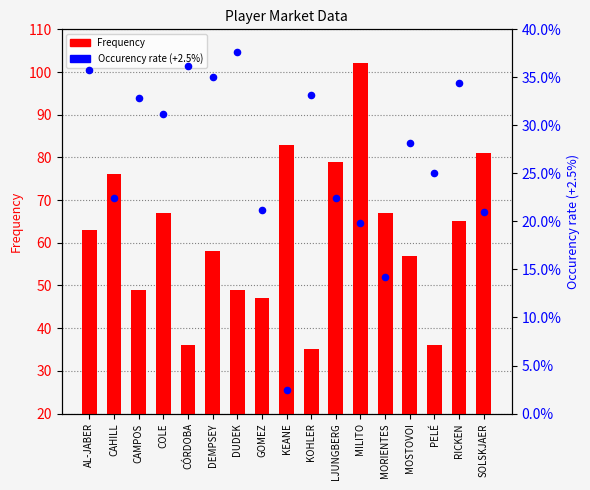

Which series reaches the maximum Y coordinate?

Frequency